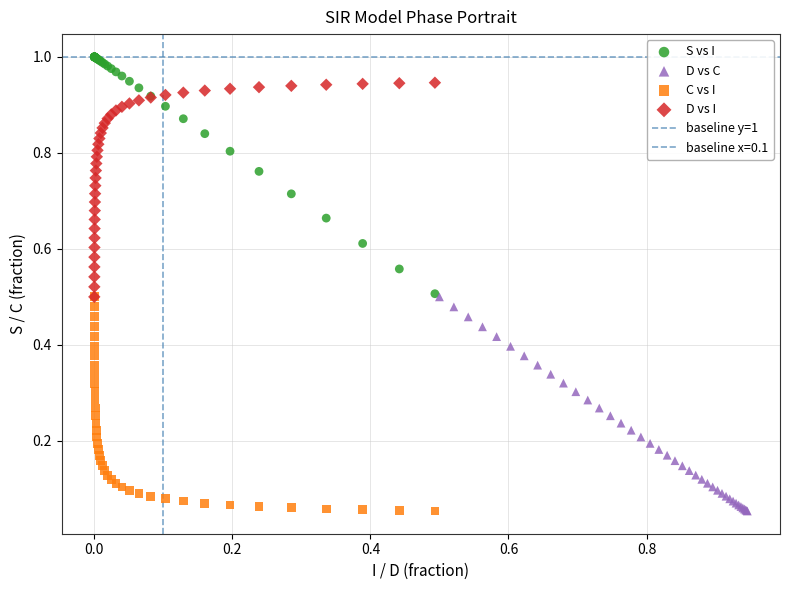

Which series has the widest spread of Y values?

S vs I